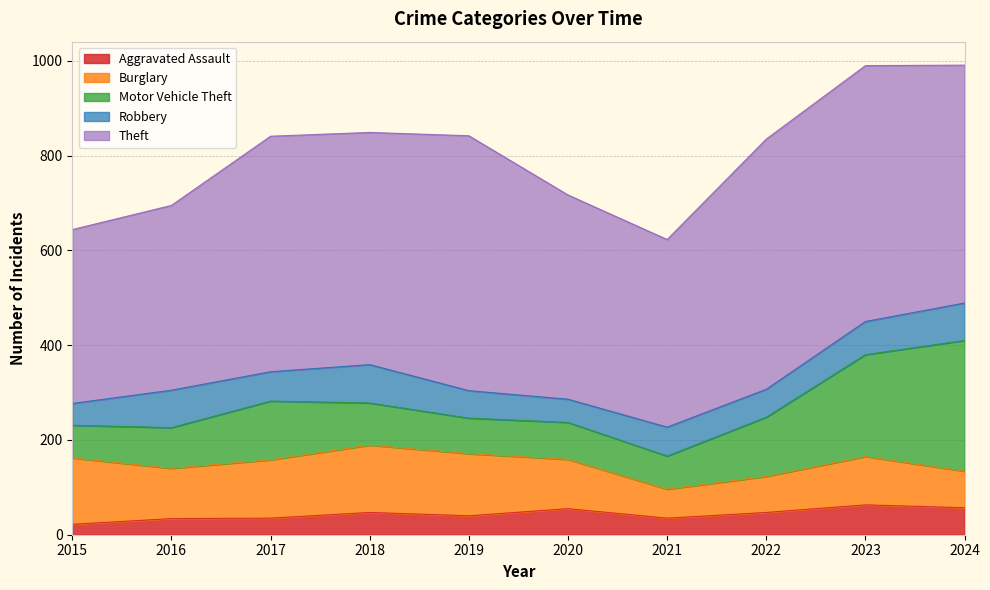

Rank the series by their maximum value, from highest to lowest.

Theft, Motor Vehicle Theft, Burglary, Robbery, Aggravated Assault